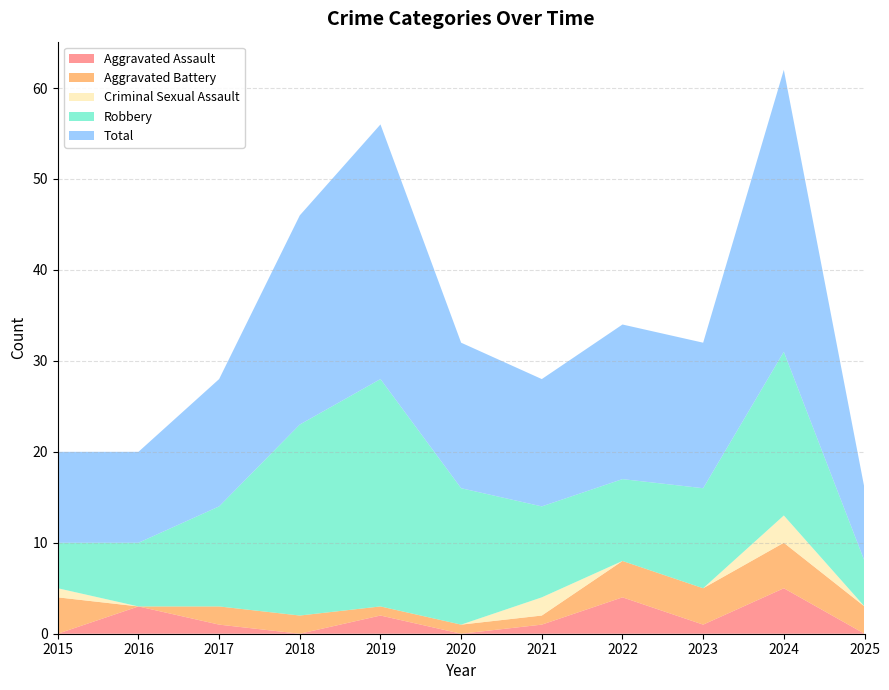

Reading left to right, extract all data points from this chart.

Aggravated Assault: 0	3	1	0	2	0	1	4	1	5	0
Aggravated Battery: 4	0	2	2	1	1	1	4	4	5	3
Criminal Sexual Assault: 1	0	0	0	0	0	2	0	0	3	0
Robbery: 5	7	11	21	25	15	10	9	11	18	5
Total: 10	10	14	23	28	16	14	17	16	31	8